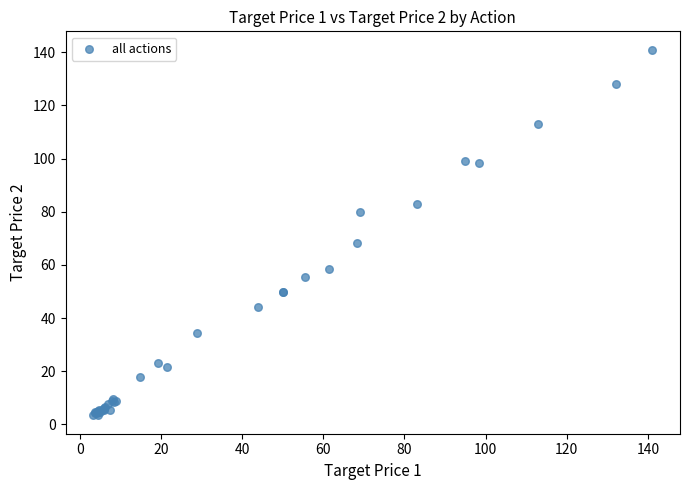

What Y value in the scatter plot is closest to 72?

68.3